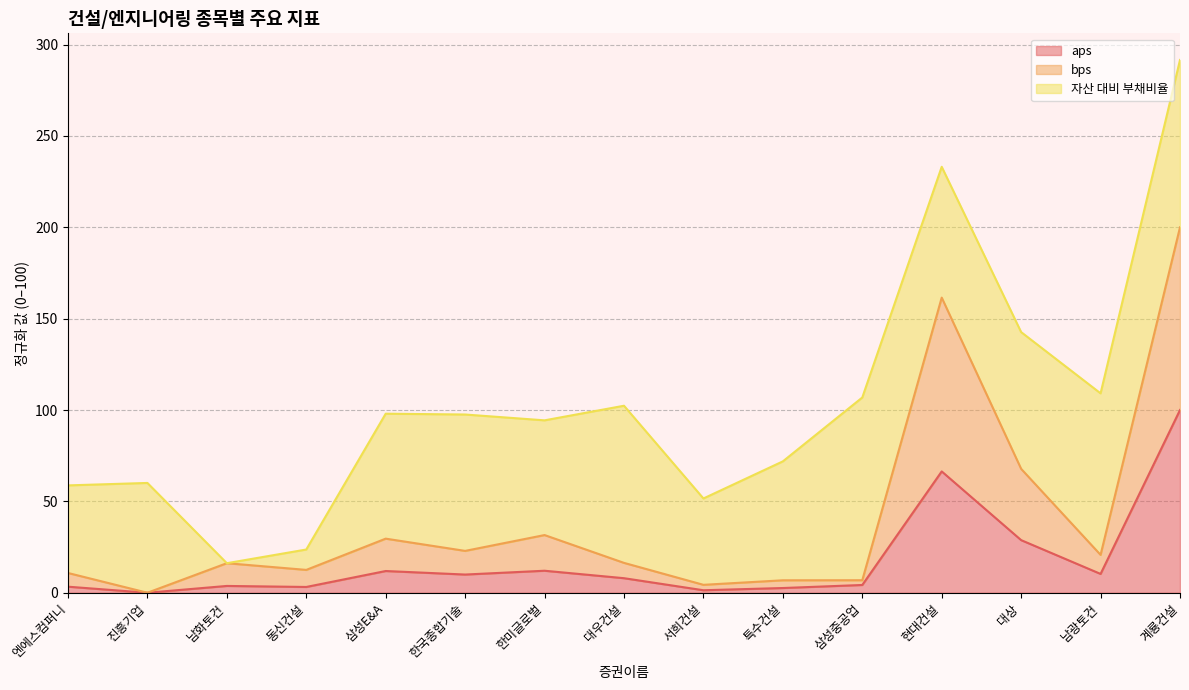

What is the value of the bps point at the 9th from the left?

4.3